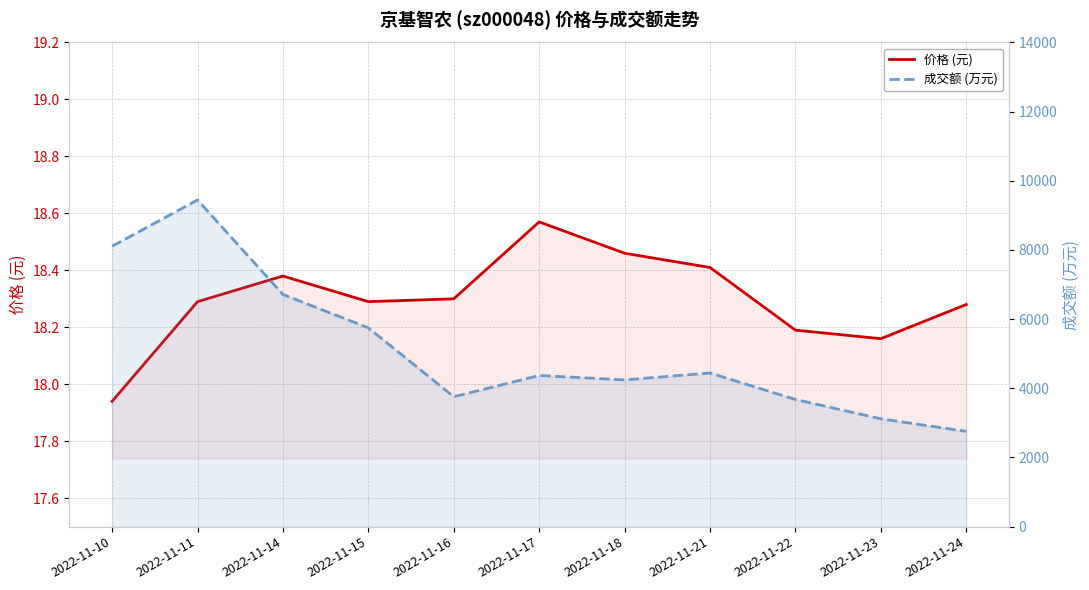

True or false: 成交额 (万元) has a value of 4371.0 at 2022-11-17.

True